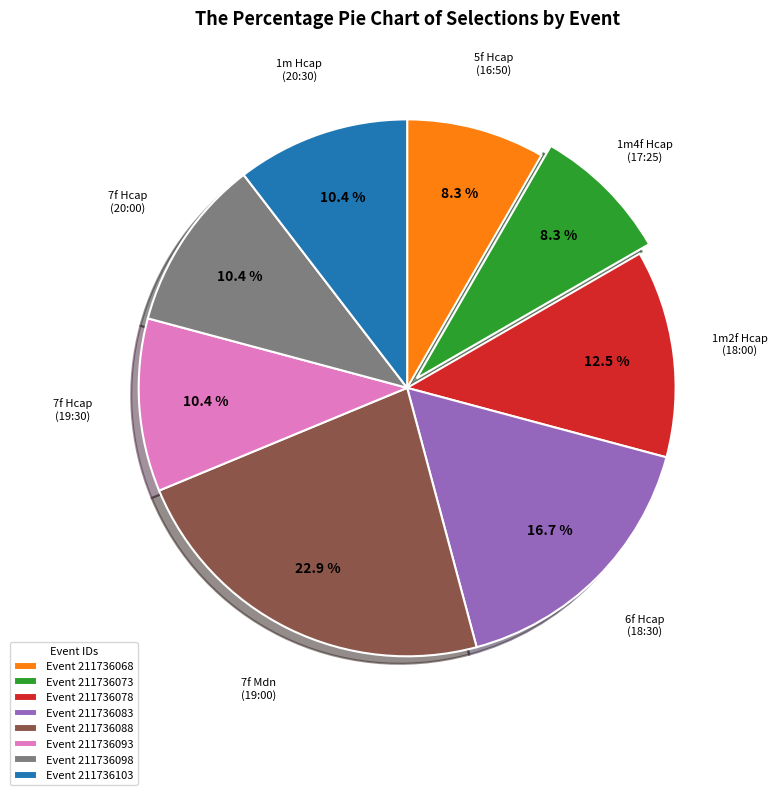

Is the sum of Event 211736103 and Event 211736073 greater than half?

No